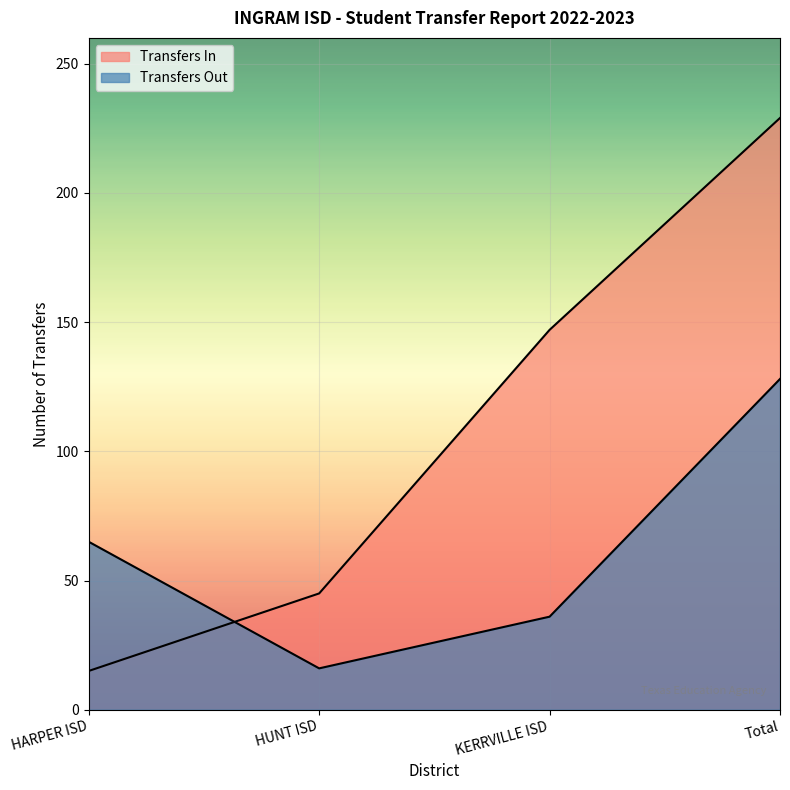

At which label does Transfers In first exceed 147?

Total